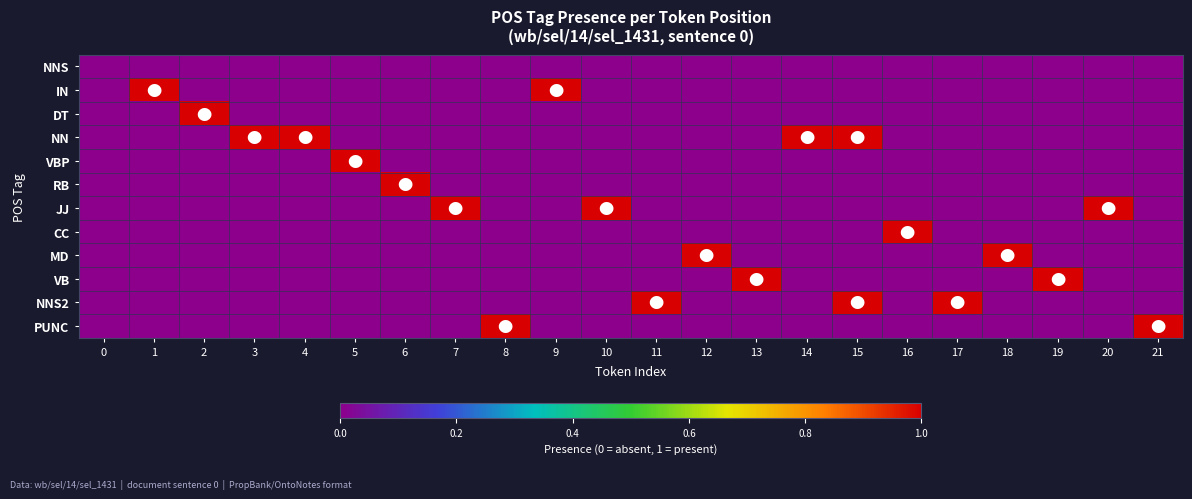

At 20, list the series in order from largest to smallest.

JJ, NNS, IN, DT, NN, VBP, RB, CC, MD, VB, NNS2, PUNC